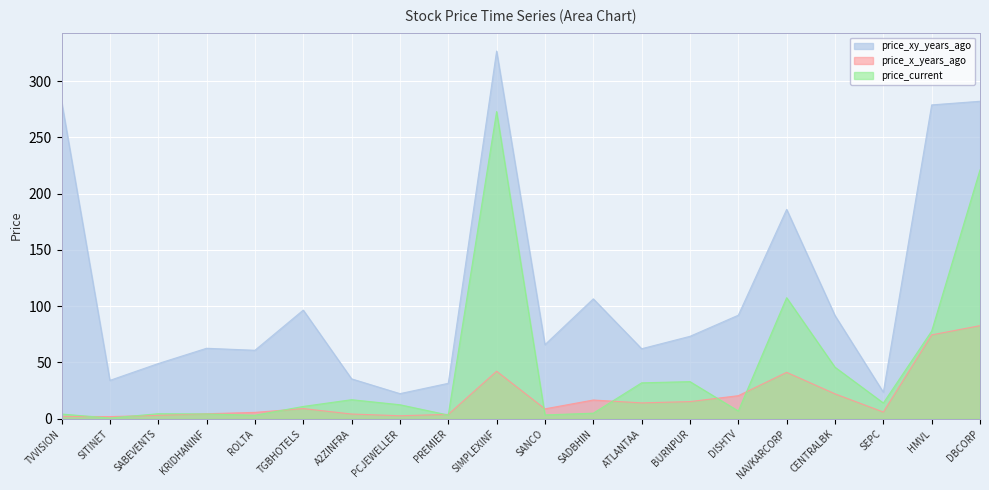

Which category has the lowest value across all series?

SITINET